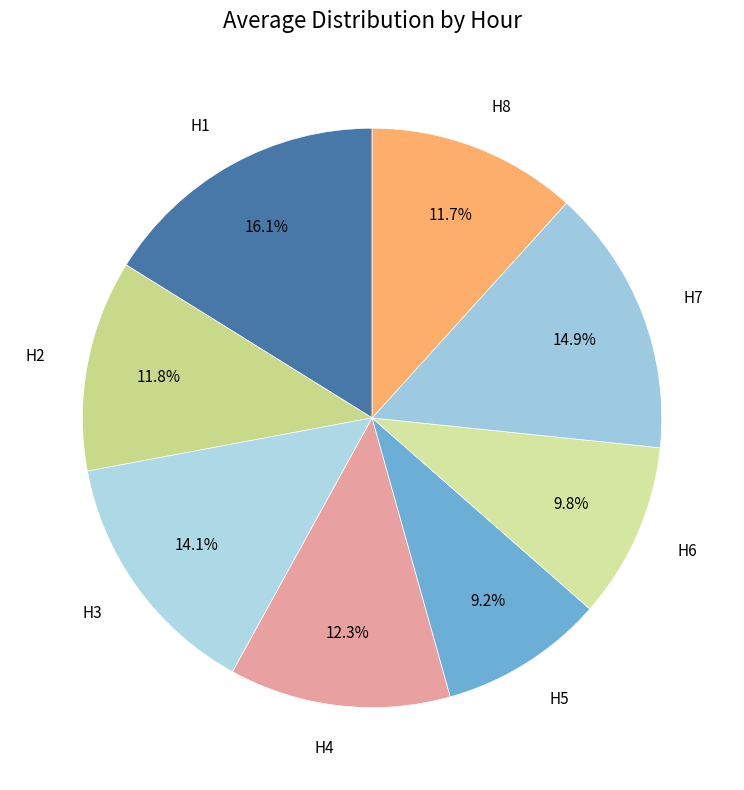

To the nearest percent, what is the difference between the largest and smallest slice percentages?

7%